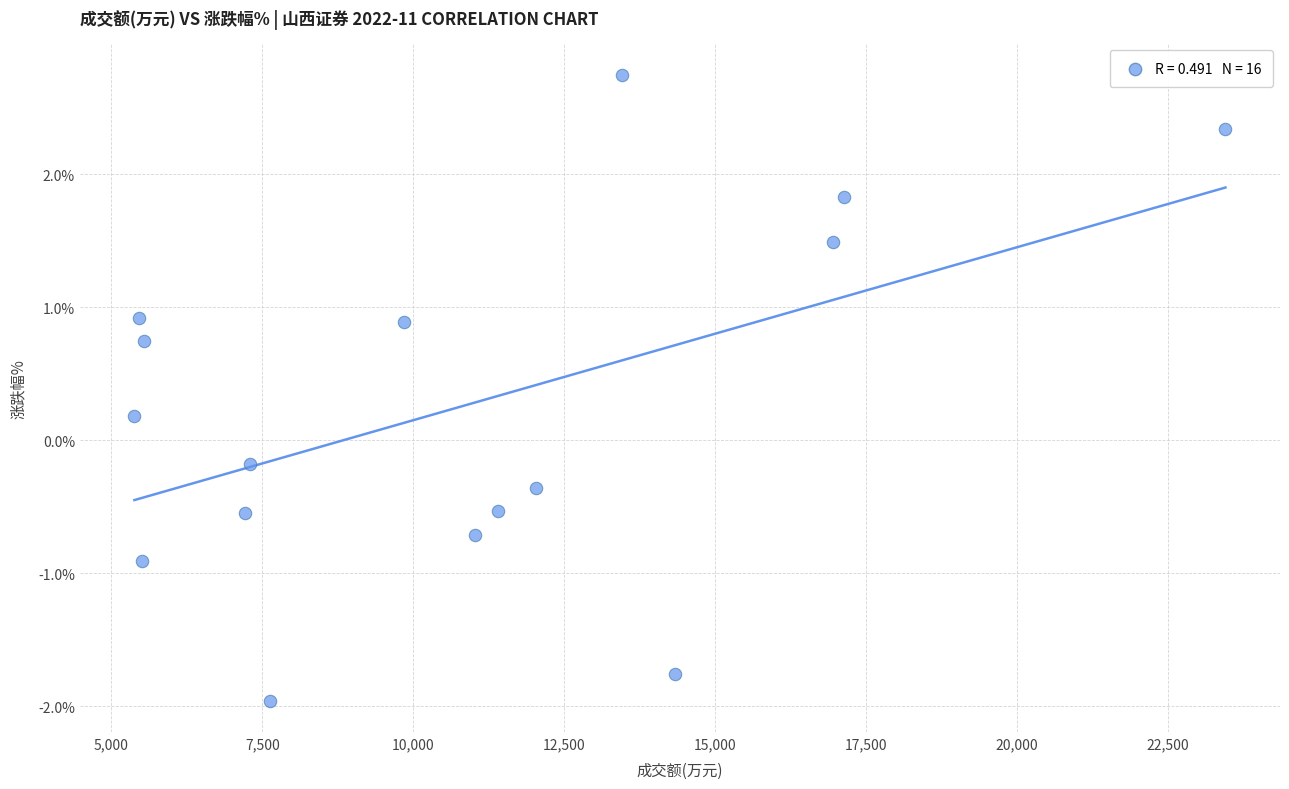

What is the range of Y values (max minus min)?

4.7